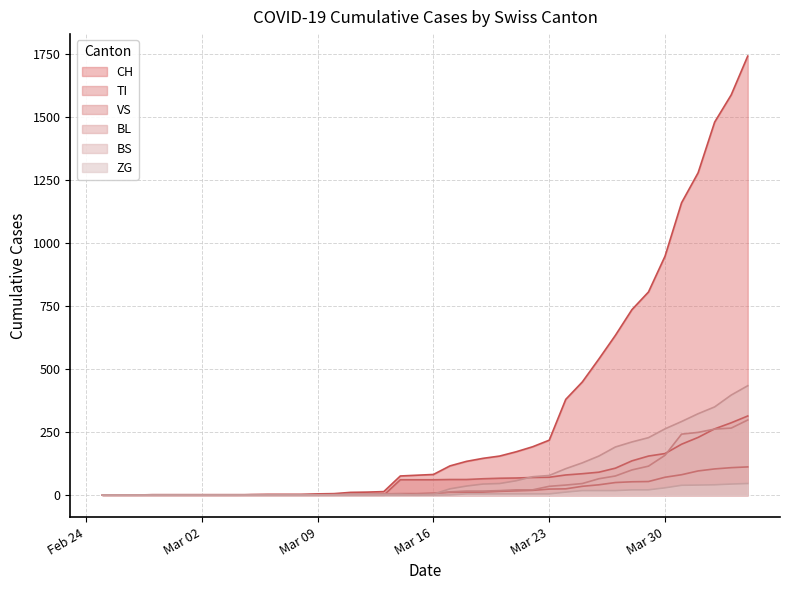

The CH series shows 1 at 2020-03-06. True or false?

False